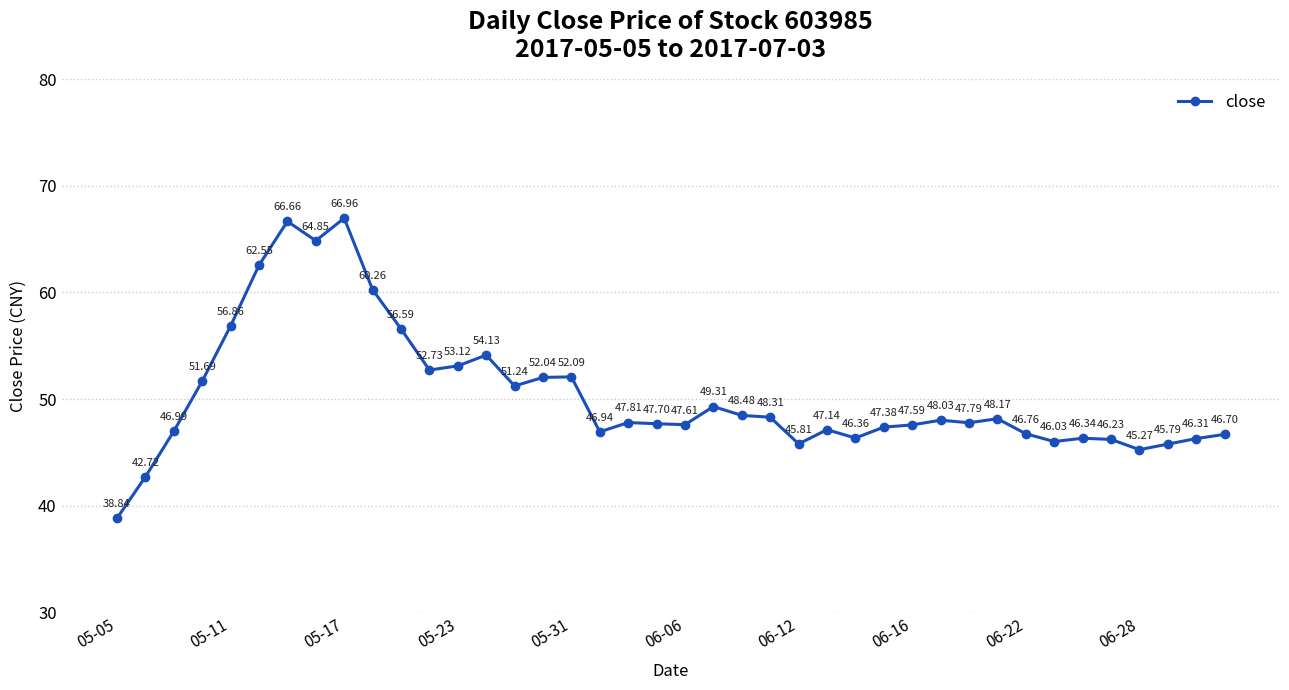

What is the difference between the maximum and minimum values?

28.1